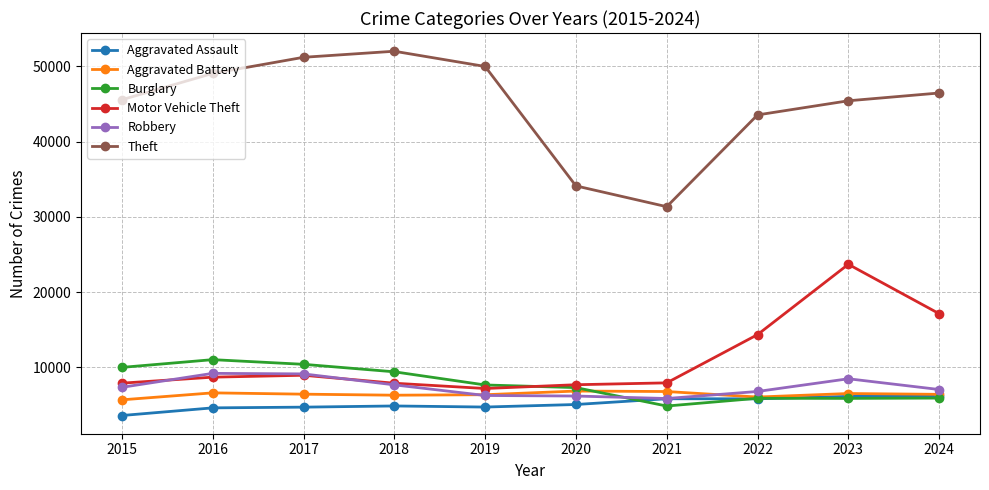

Which series has the largest range (max minus min)?

Theft